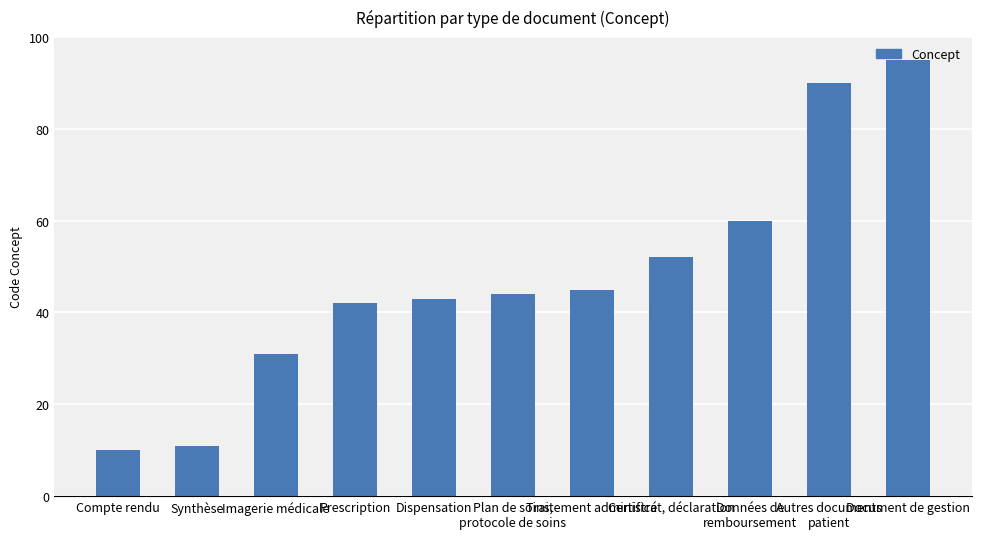

The chart shows a value of 44 at Plan de soins,
protocole de soins. True or false?

True